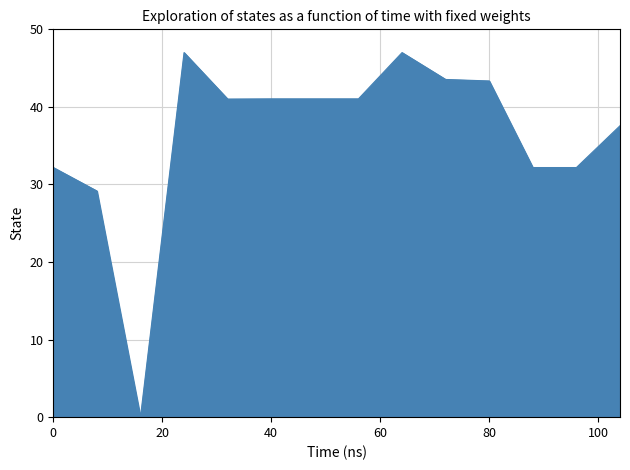

True or false: col_21 has a value of 22.2 at 8.

False